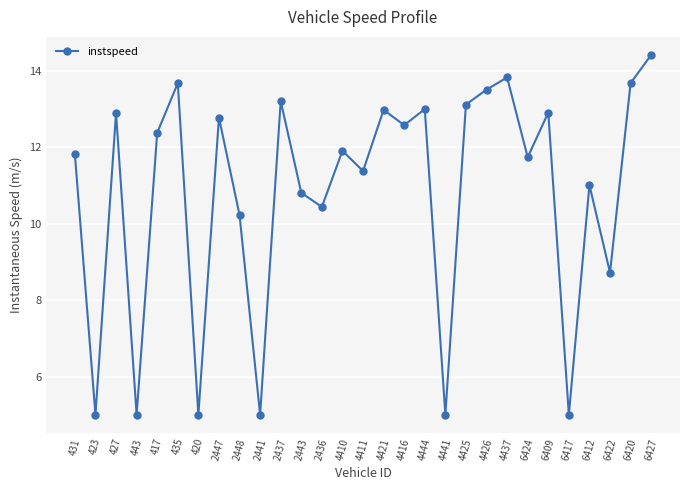

What is the greatest value displayed?

14.4